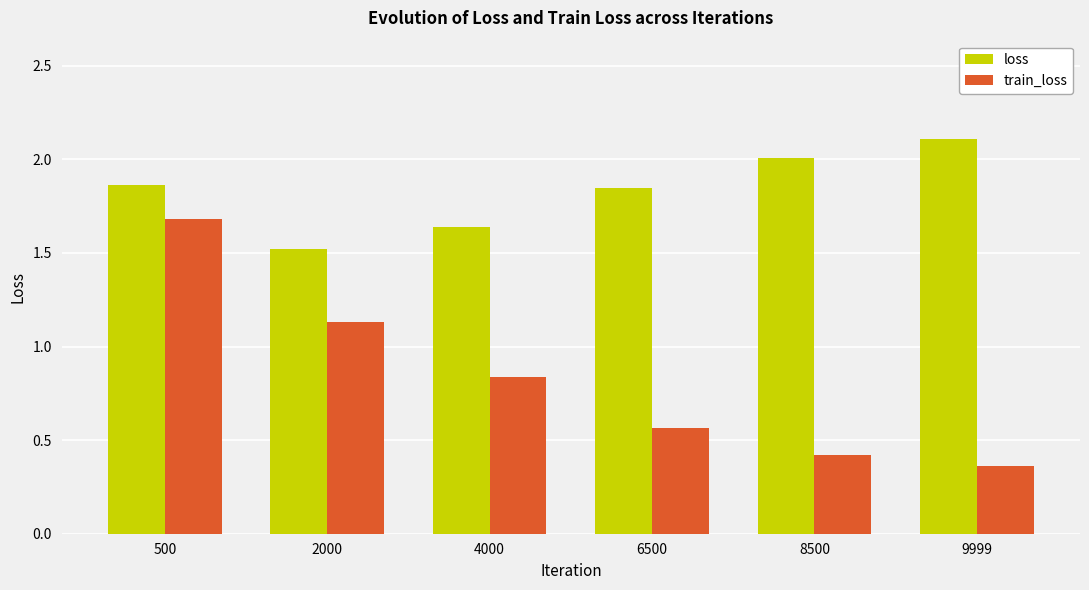

True or false: train_loss has a value of 0.9 at 6500.

False